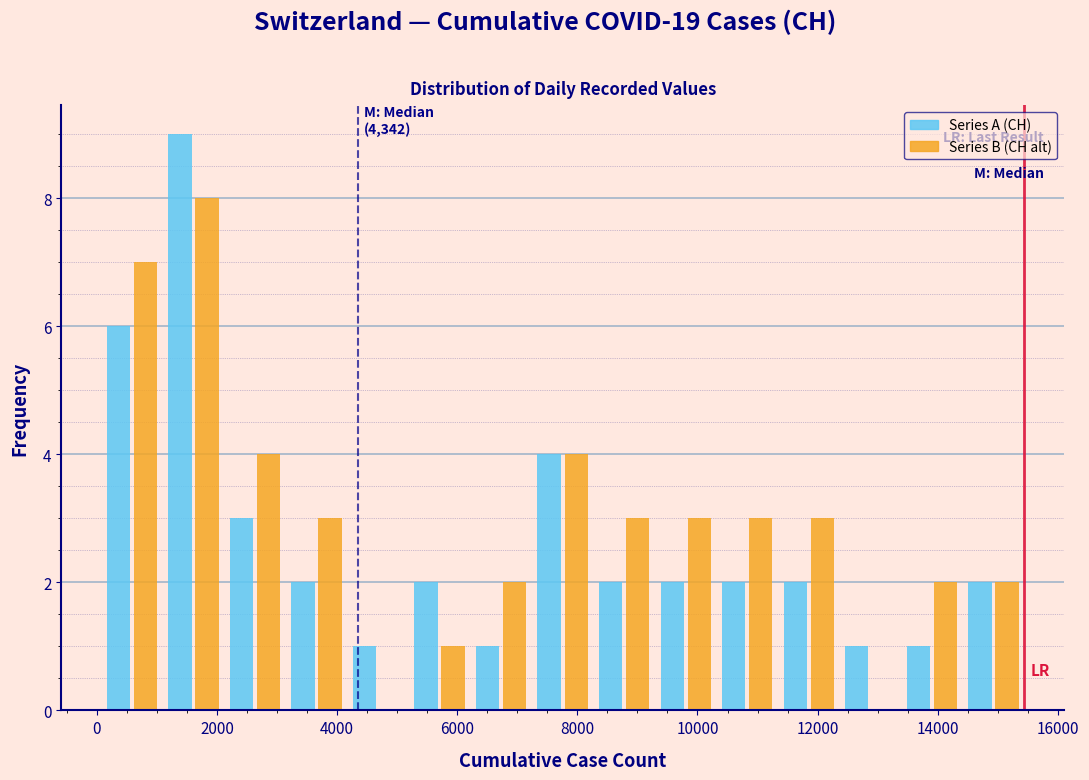

In the Series A (CH) series, which range on the x-axis has the tallest bar?

1000 to 2200